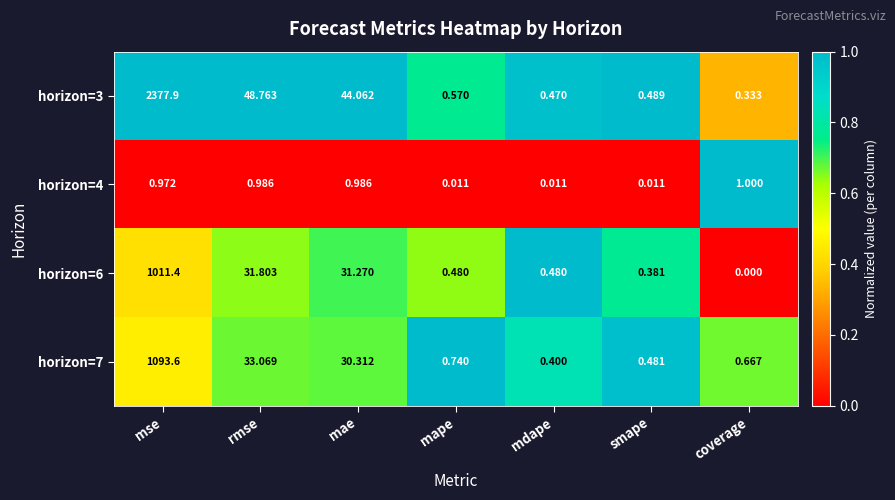

At which label does horizon=6 reach its peak?

mse